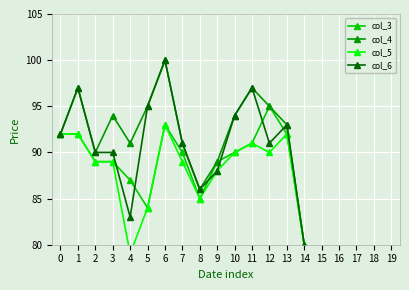

At which category does col_3 reach its first local peak?

6